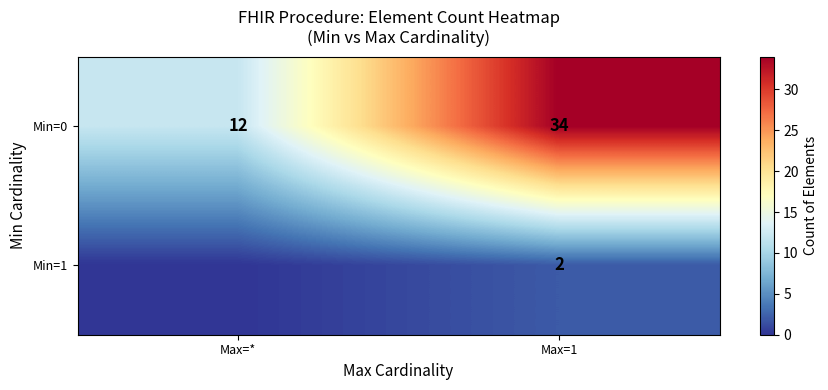

At which label does Min=0 reach its peak?

Max=1